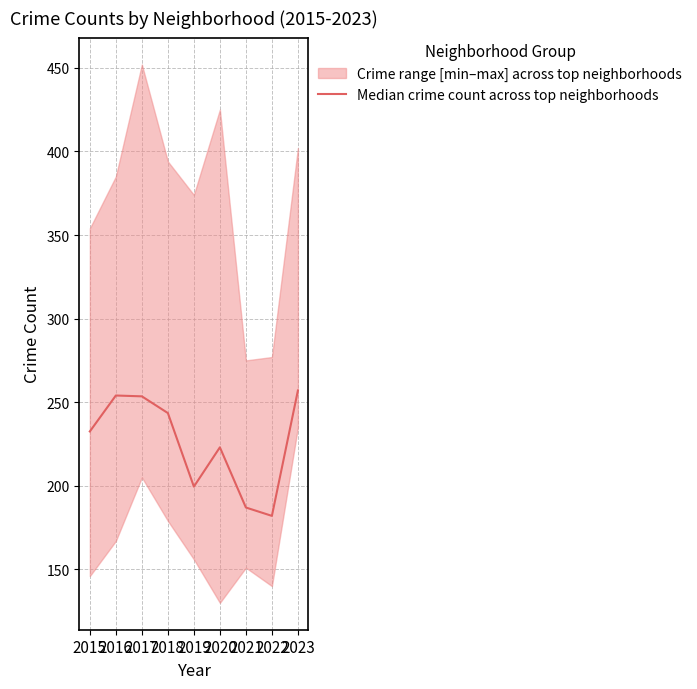

How many data points are less than 232?

4